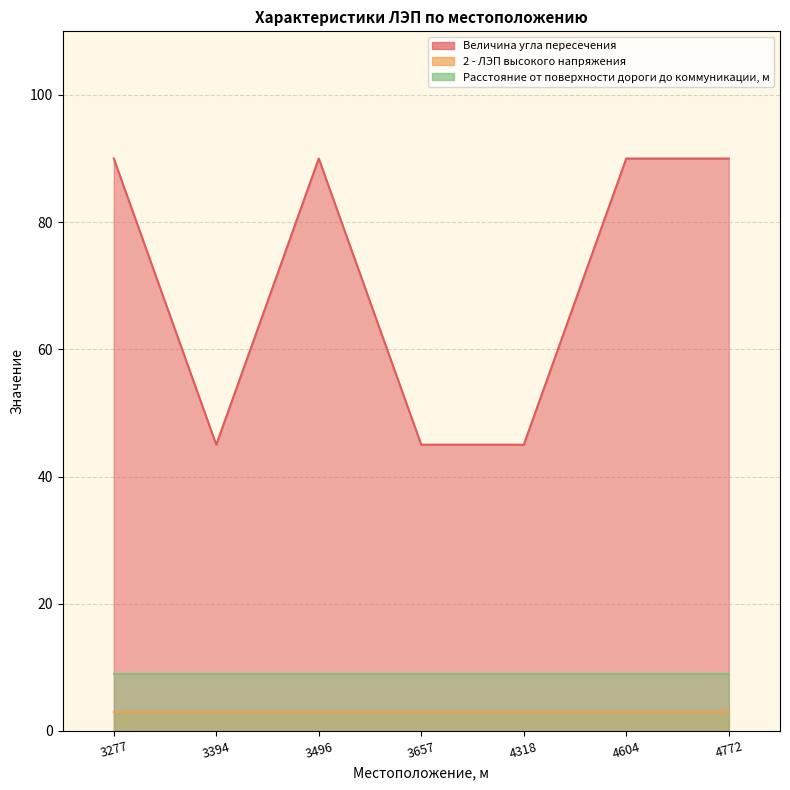

Reading left to right, transcribe all the data shown in this chart.

Величина угла пересечения: 3277=90	3394=45	3496=90	3657=45	4318=45	4604=90	4772=90
2 - ЛЭП высокого напряжения: 3277=3	3394=3	3496=3	3657=3	4318=3	4604=3	4772=3
Расстояние от поверхности дороги до коммуникации, м: 3277=9	3394=9	3496=9	3657=9	4318=9	4604=9	4772=9